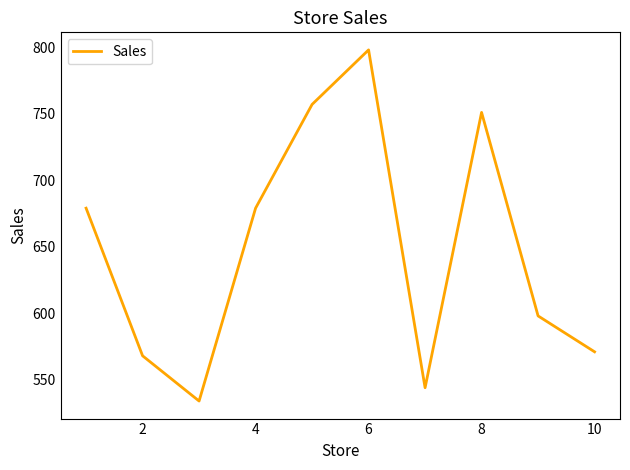

What is the difference between the maximum and minimum values?

264